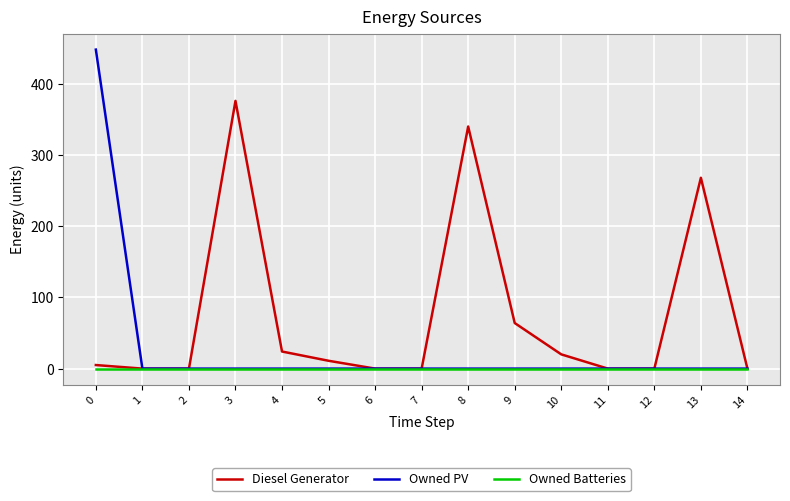

Rank the series by their average value, from highest to lowest.

Diesel Generator, Owned PV, Owned Batteries